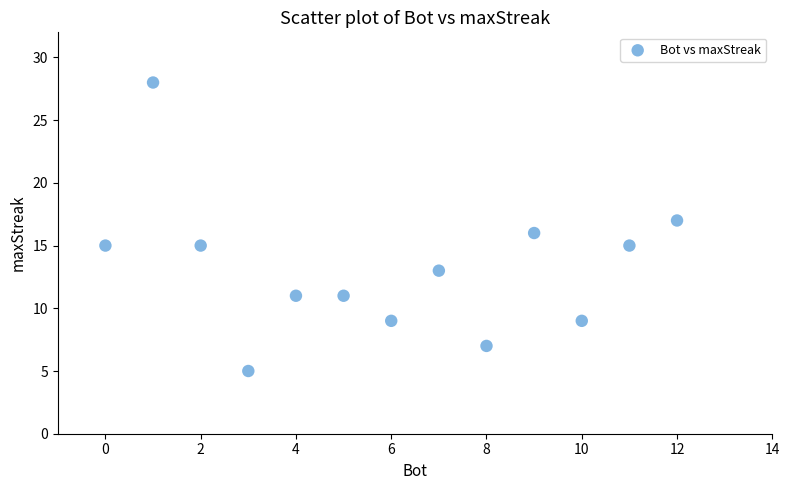

What is the range of Y values (max minus min)?

23